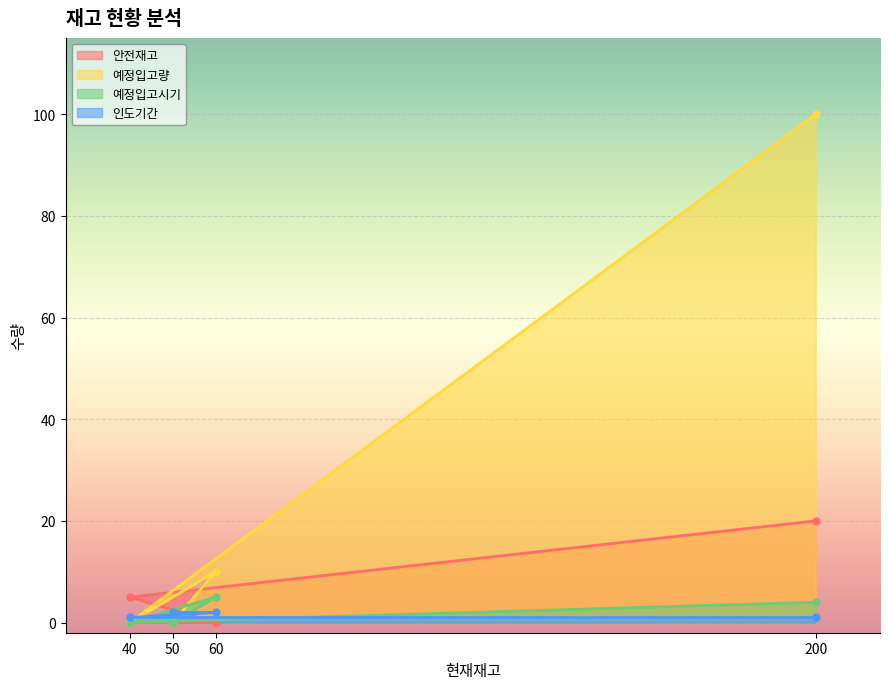

Where does the 예정입고시기 series first go above 4?

60